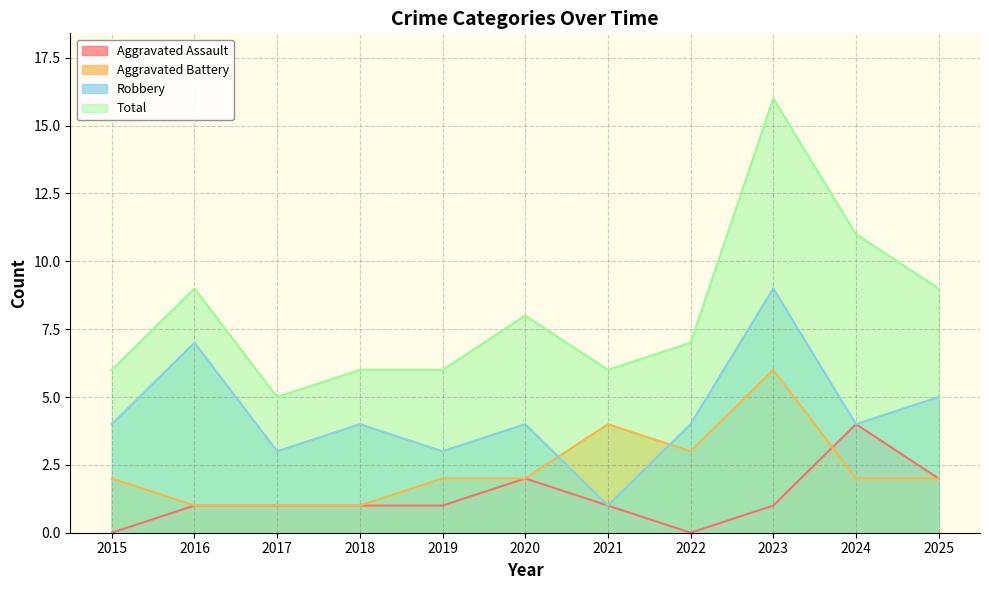

True or false: Robbery and Aggravated Assault cross at least once.

False